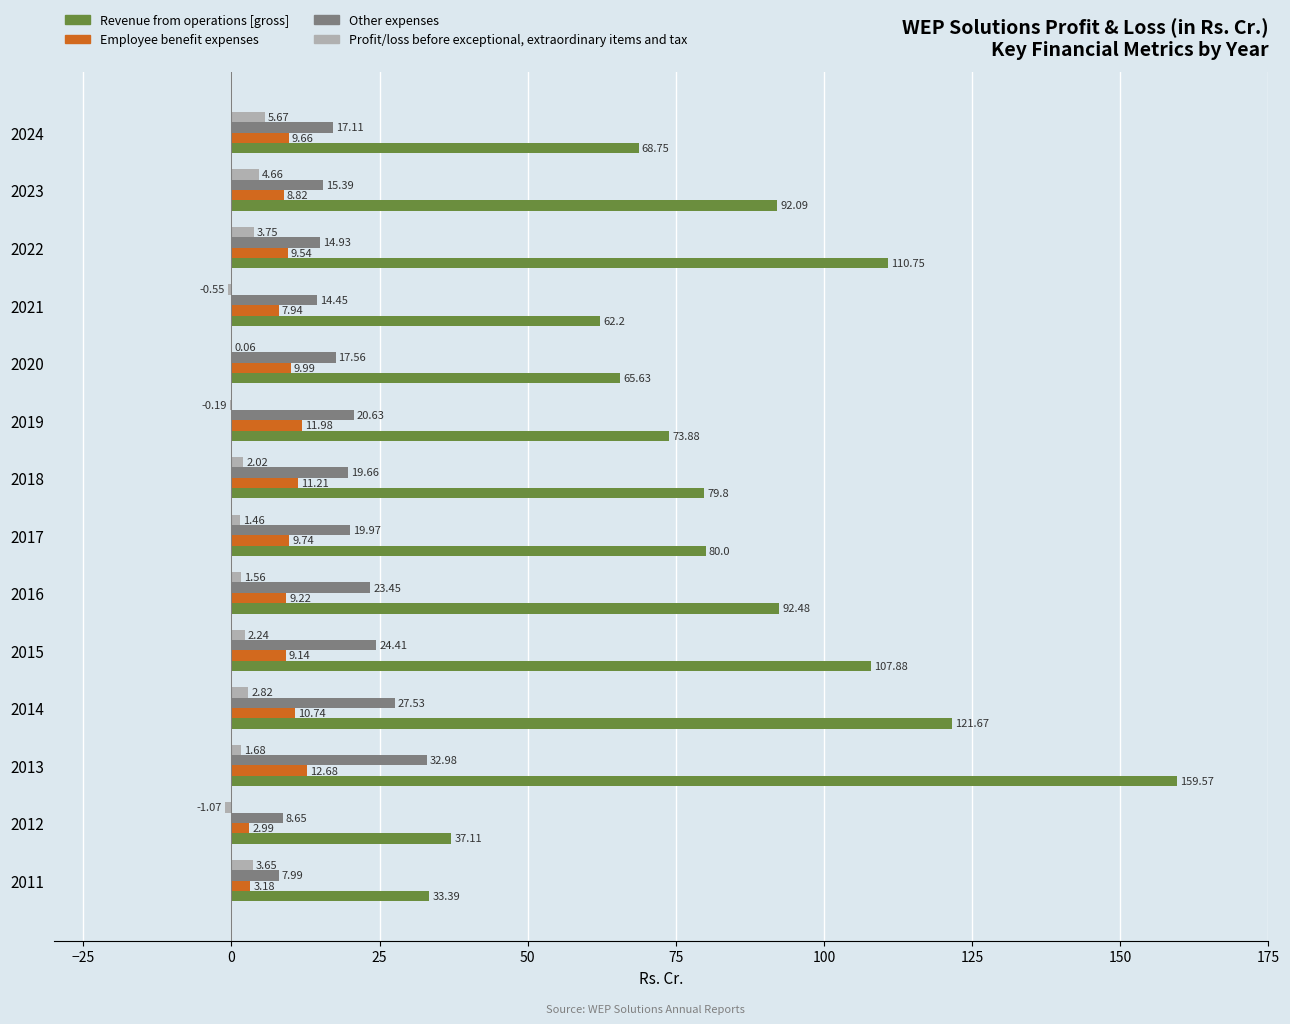

At which category is the sum across all series the highest?

2013